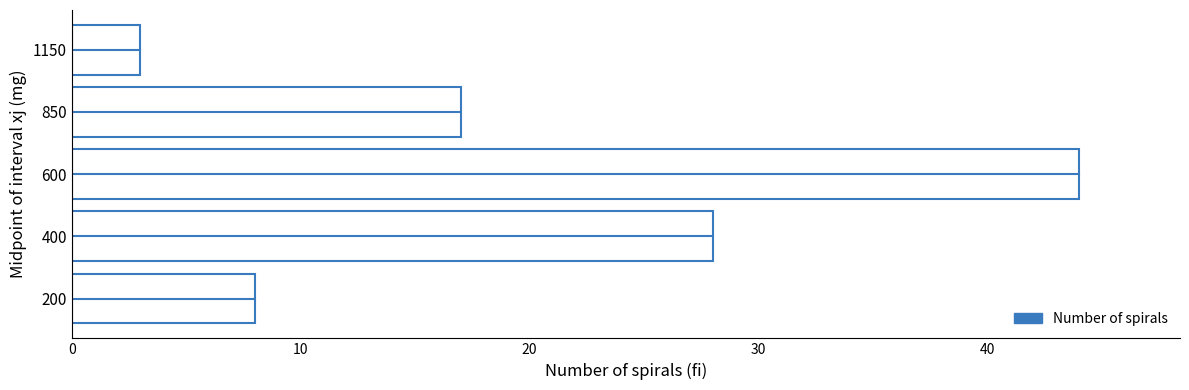

Which label corresponds to the smallest value in the chart?

1150